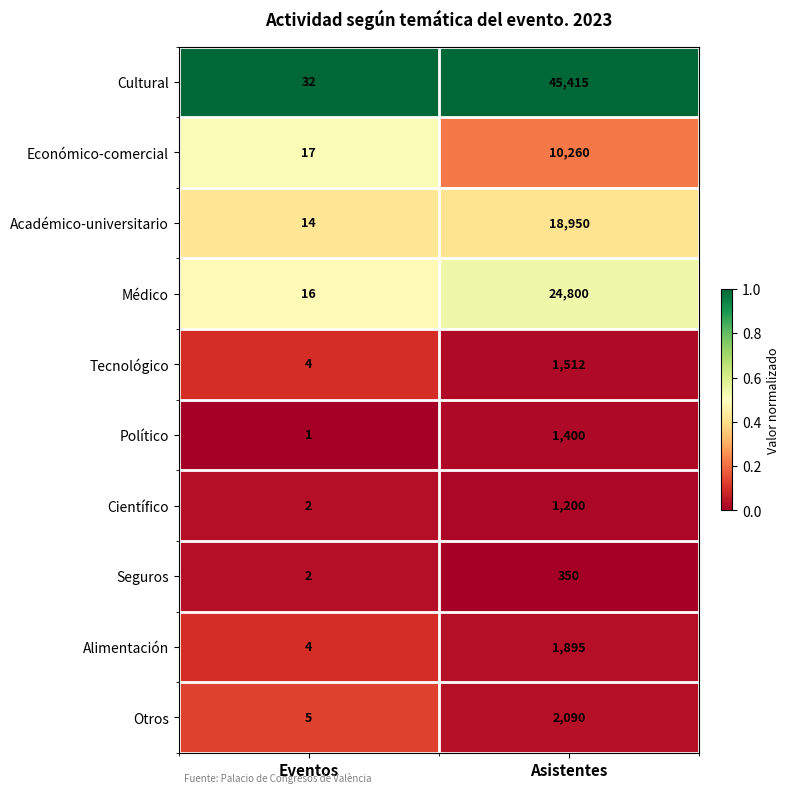

What is the total value across all series at Eventos?

97